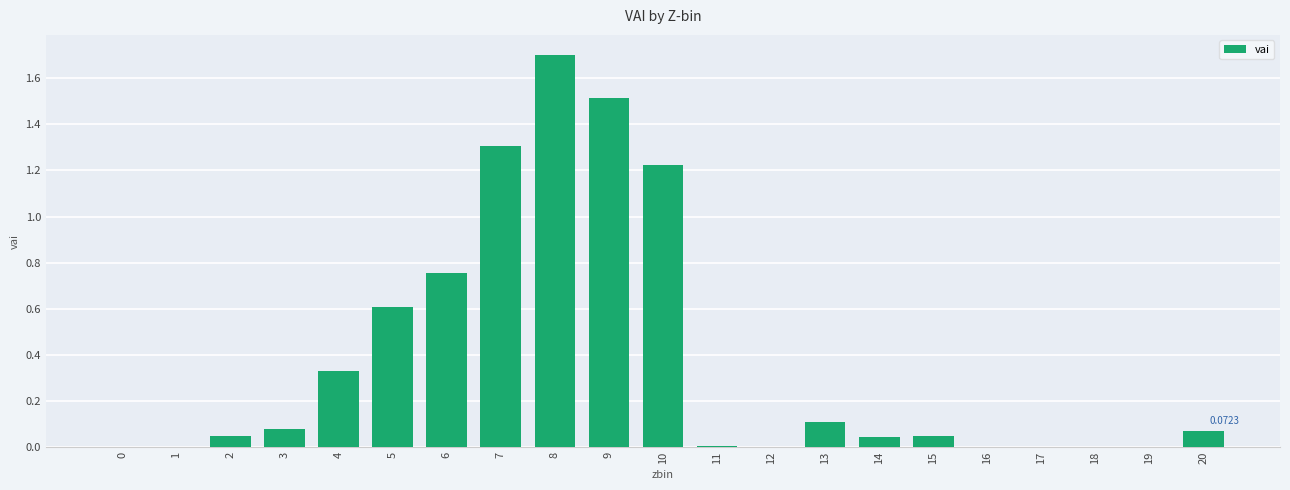

What is the sum of all values?

7.9